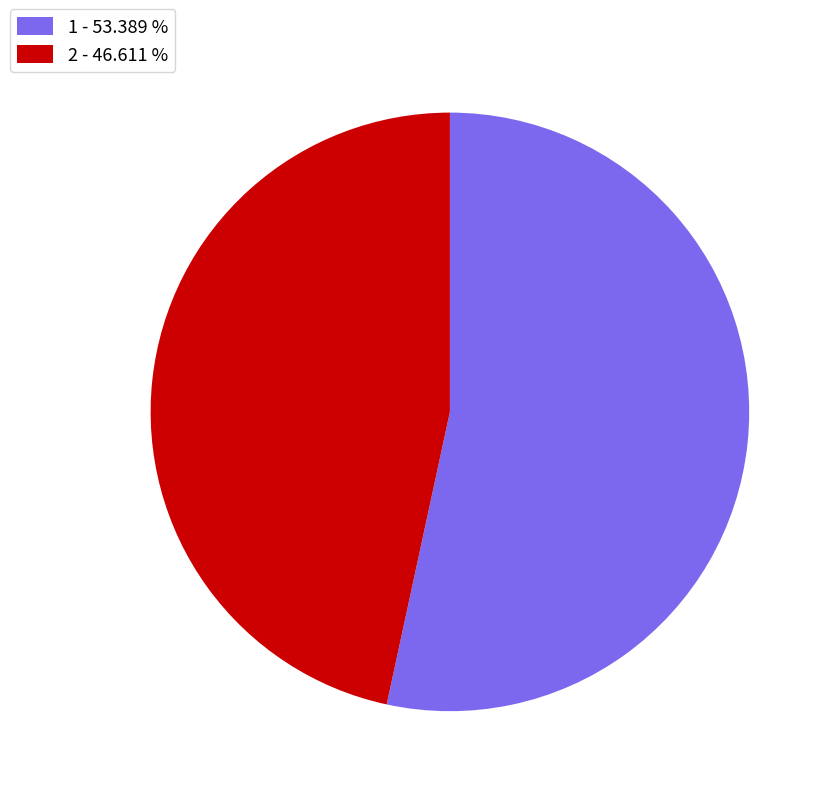

What is the majority slice?

1